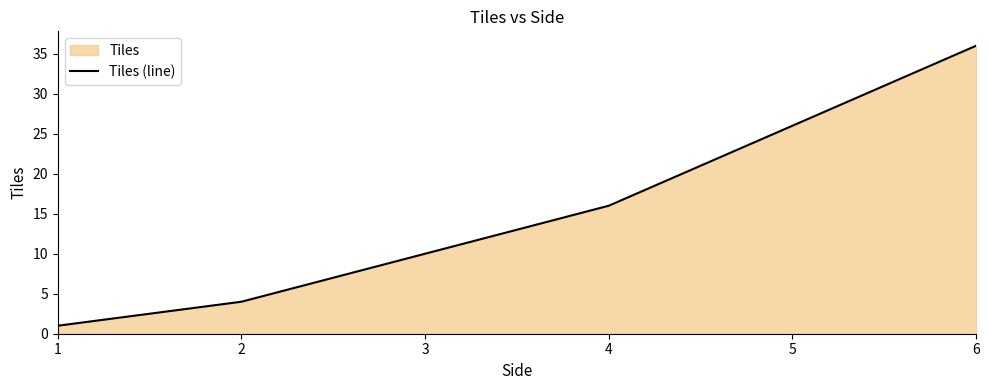

List the labels in order of value, smallest first.

1, 2, 4, 6